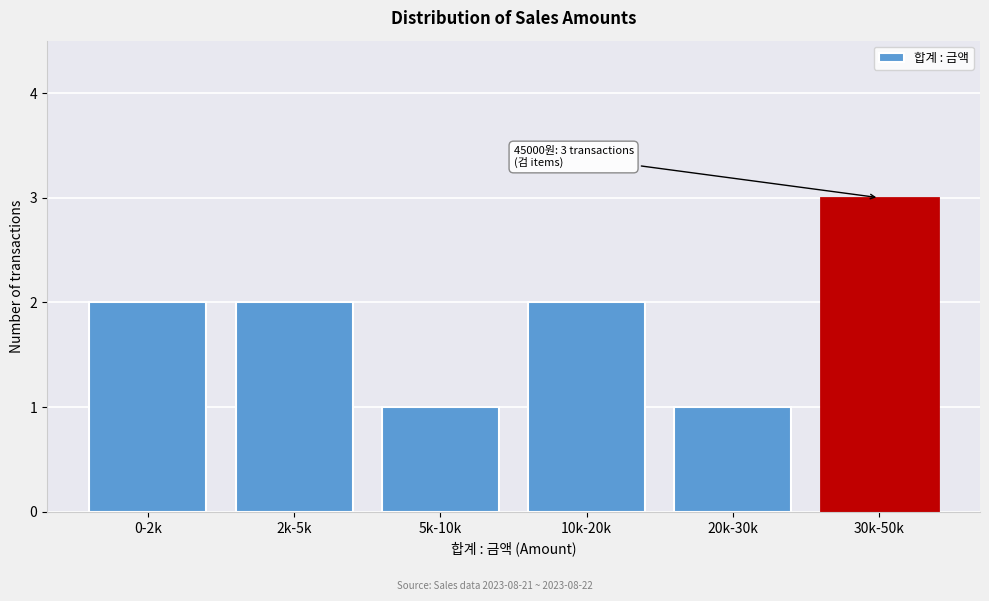

Reading right to left, what are all the values shown in this chart?

30k-50k=3	20k-30k=1	10k-20k=2	5k-10k=1	2k-5k=2	0-2k=2